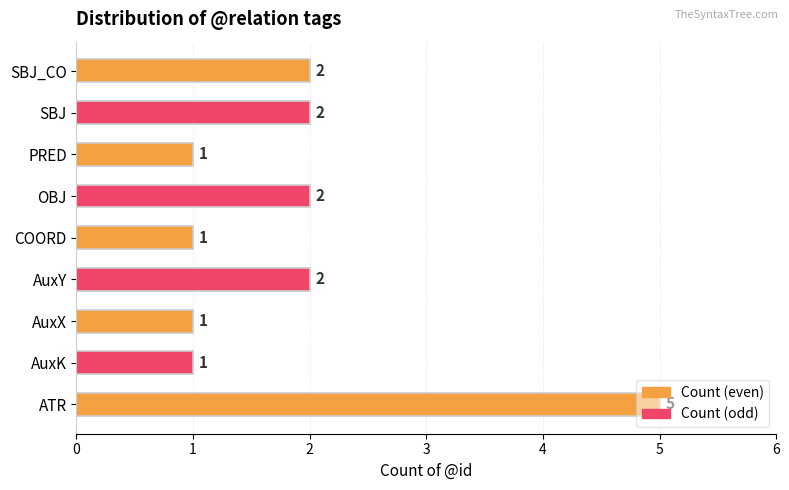

What is the value of the 3rd bar from the left?

1